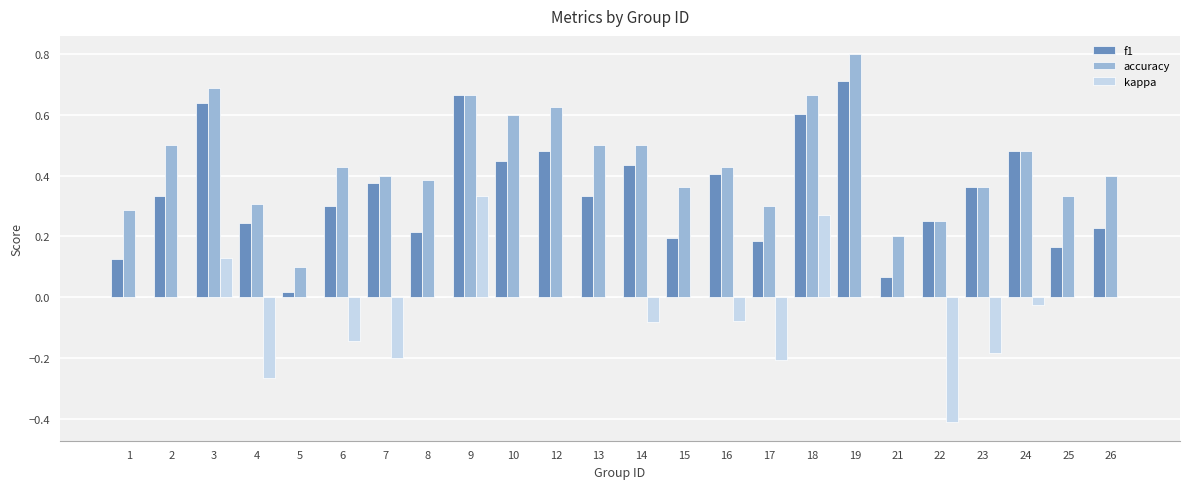

What is the sum of all accuracy values?

10.6